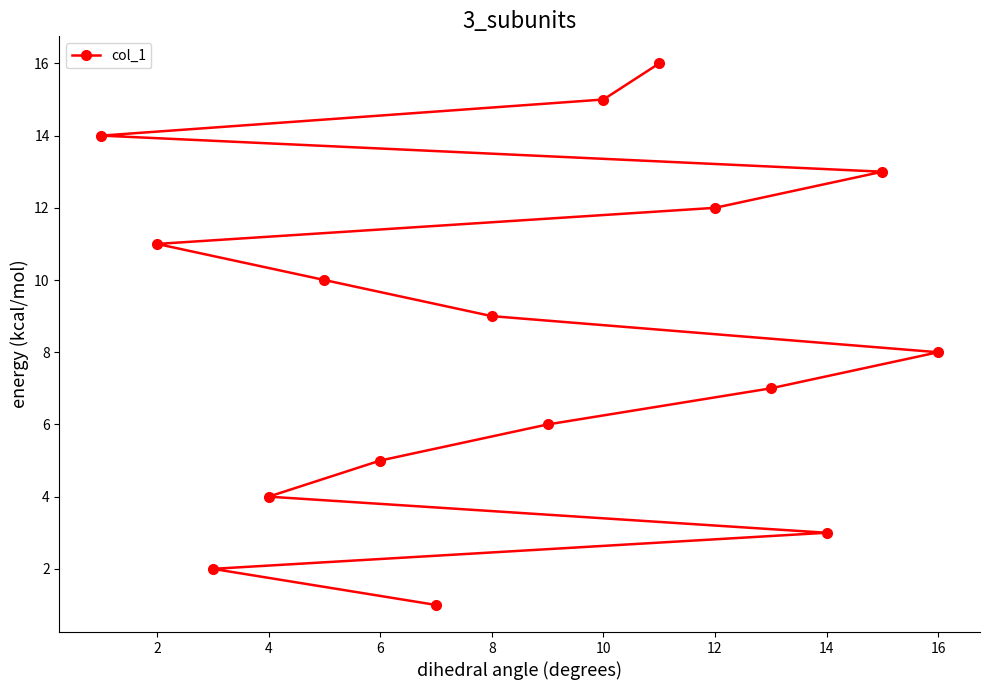

Reading right to left, list all the values displayed in this chart.

8	13	3	7	12	16	15	6	9	1	5	10	4	2	11	14